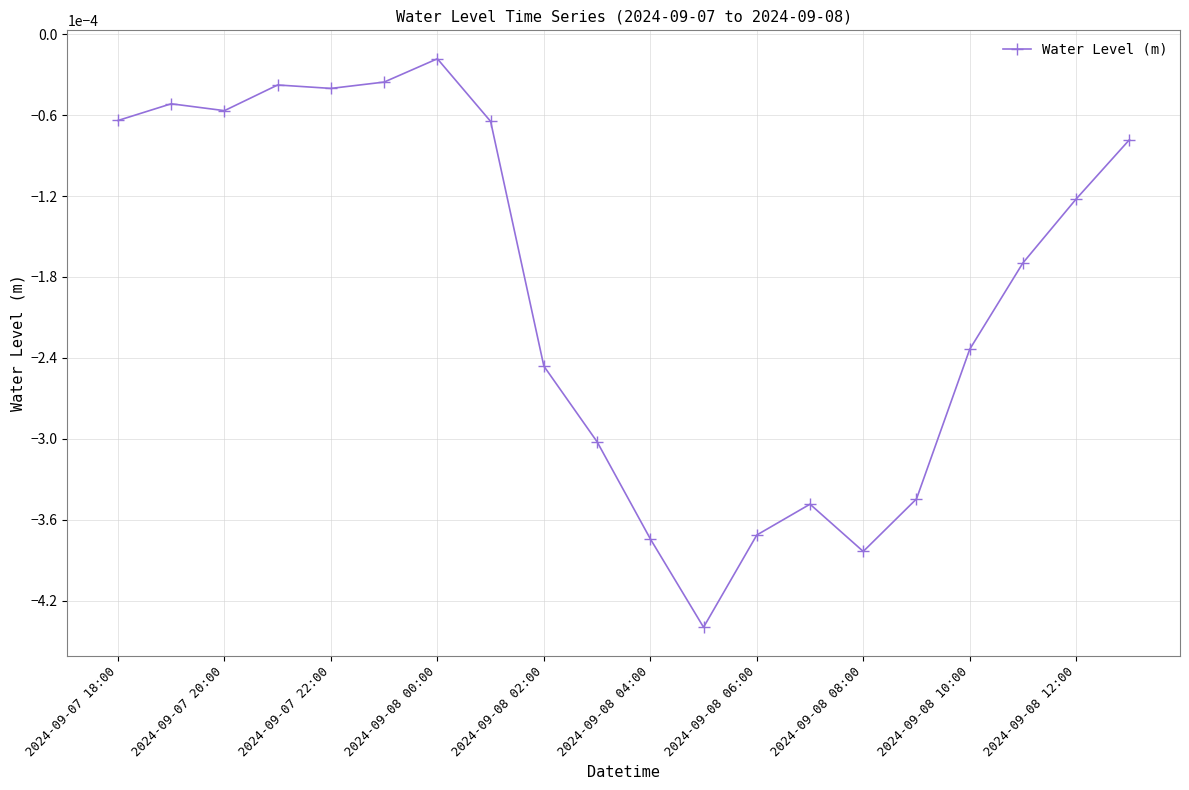

Is this an area chart (filled region under the line)?

No